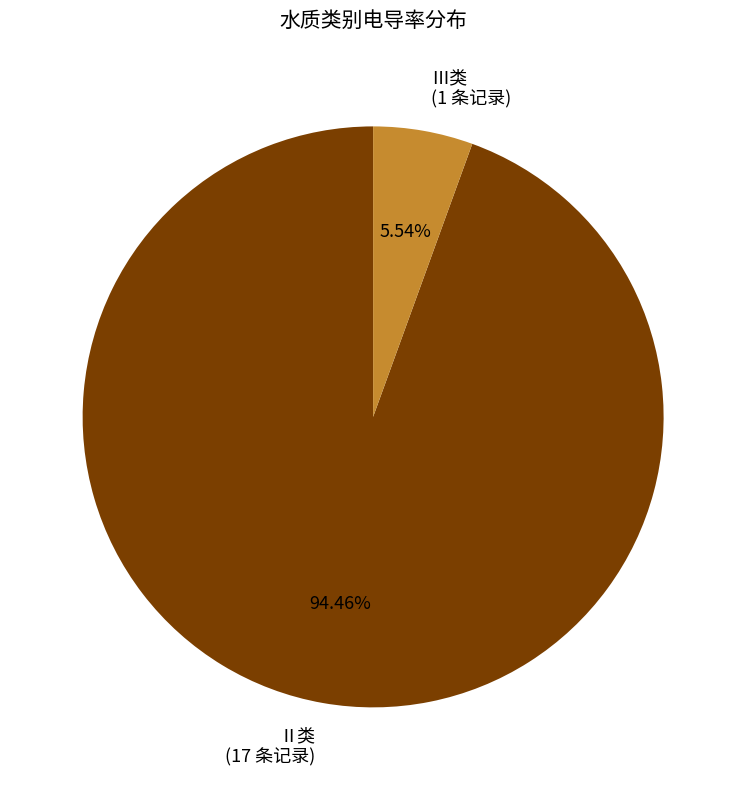

Is there a majority slice in this chart?

Yes